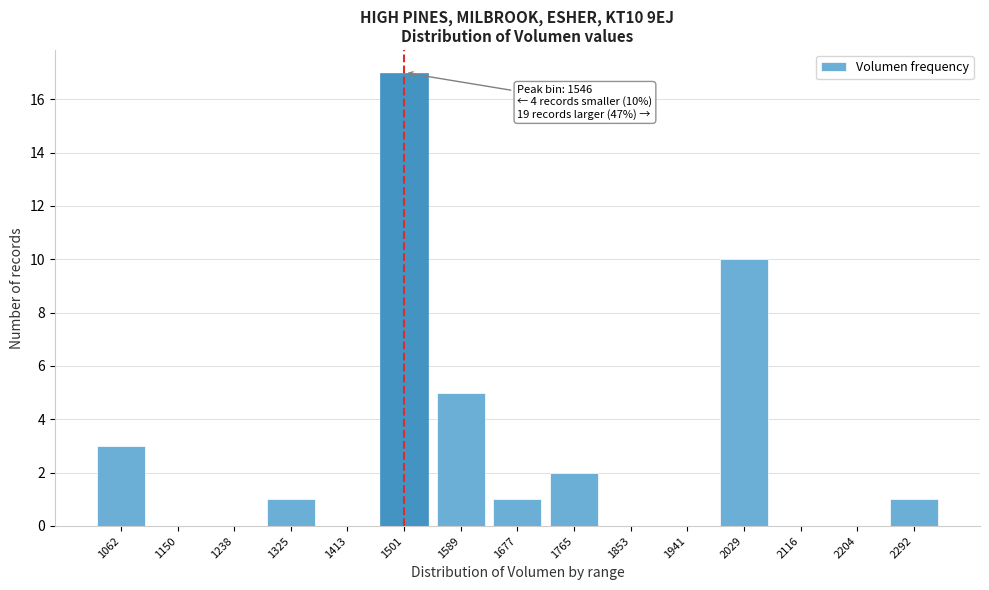

Reading left to right, transcribe all the data shown in this chart.

1062=3	1150=0	1238=0	1325=1	1413=0	1501=17	1589=5	1677=1	1765=2	1853=0	1941=0	2029=10	2116=0	2204=0	2292=1